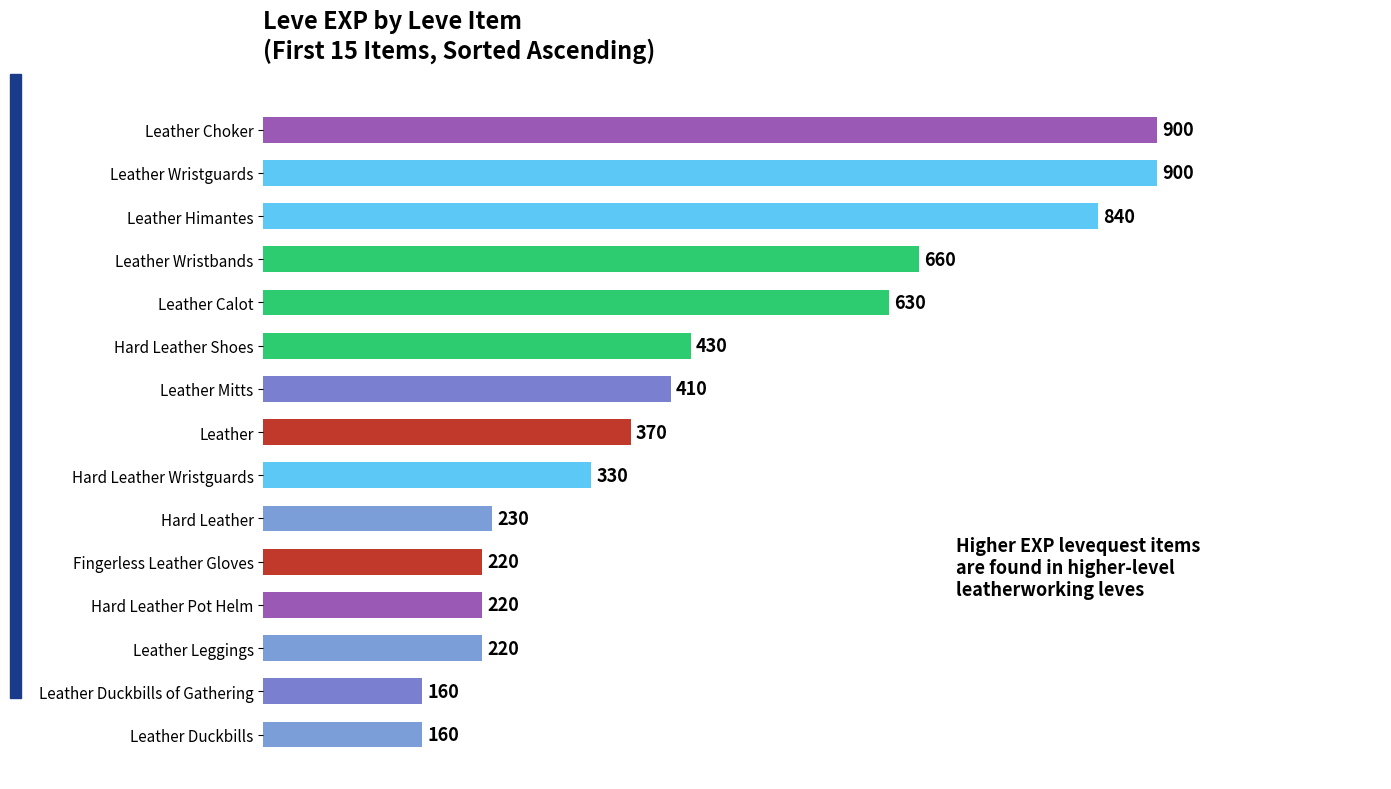

The chart shows a value of 330 at Hard Leather Wristguards. True or false?

True